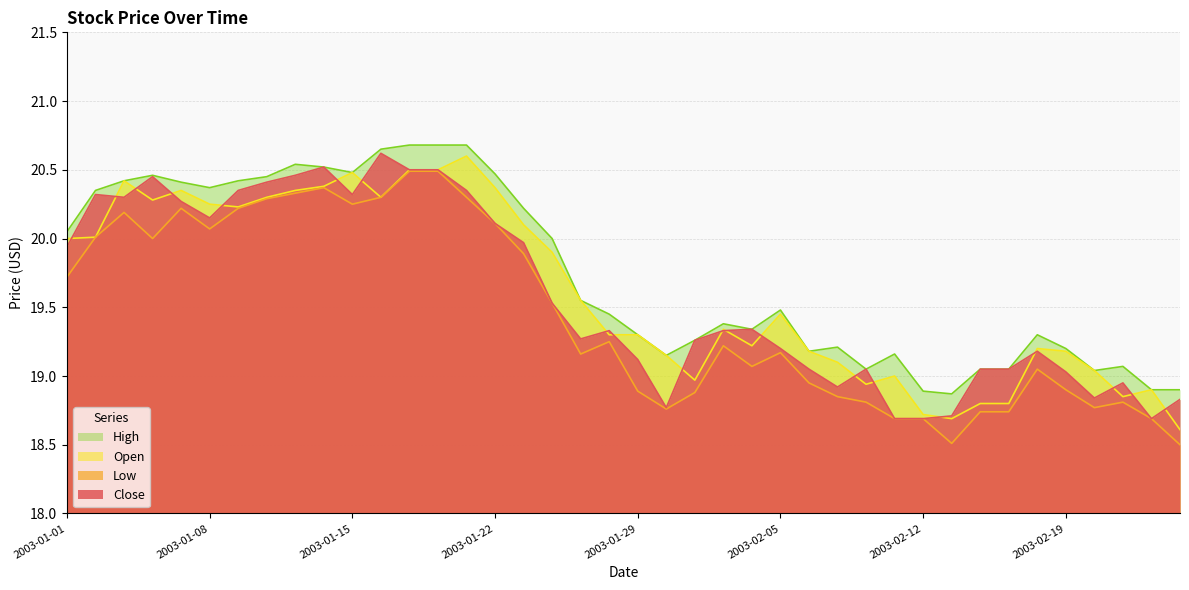

What are all the series names shown in the legend?

High, Open, Low, Close